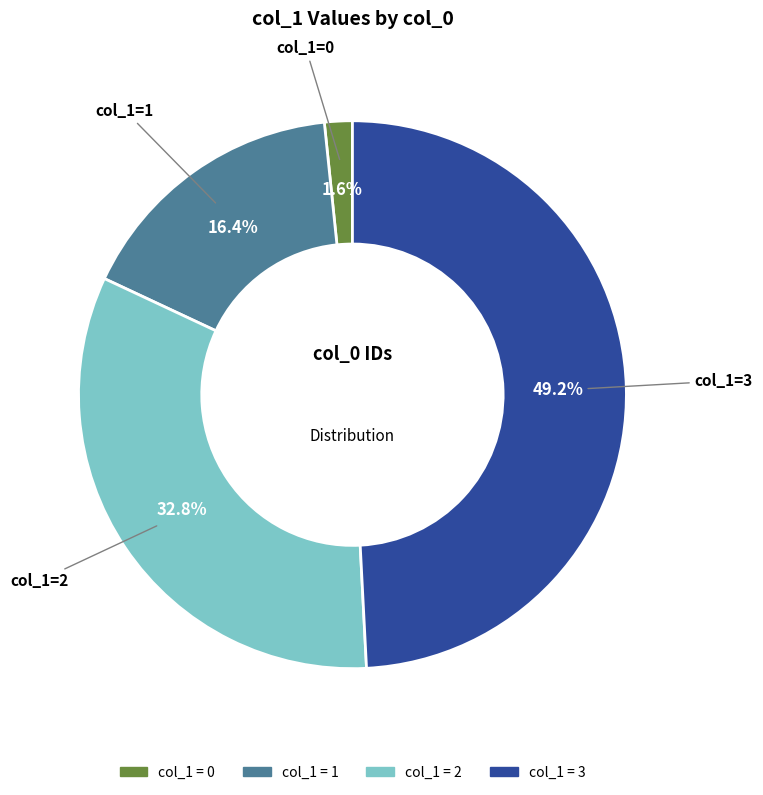

To the nearest percent, what is the average slice percentage?

25%